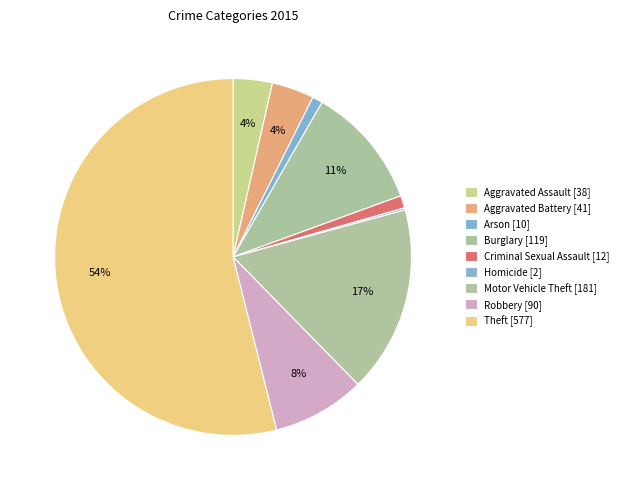

True or false: Aggravated Battery accounts for 13% of the total.

False